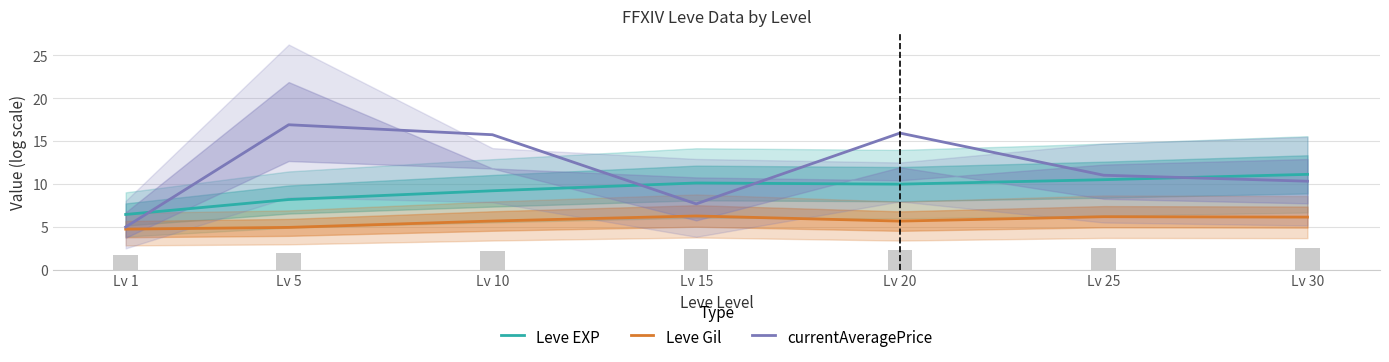

Reading right to left, what are all the values shown in this chart?

Leve EXP: 11.1	10.5	10.0	10.1	9.2	8.2	6.4
Leve Gil: 6.1	6.2	5.7	6.3	5.7	4.9	4.7
currentAveragePrice: 10.3	11.0	15.9	7.7	15.7	16.9	5.0